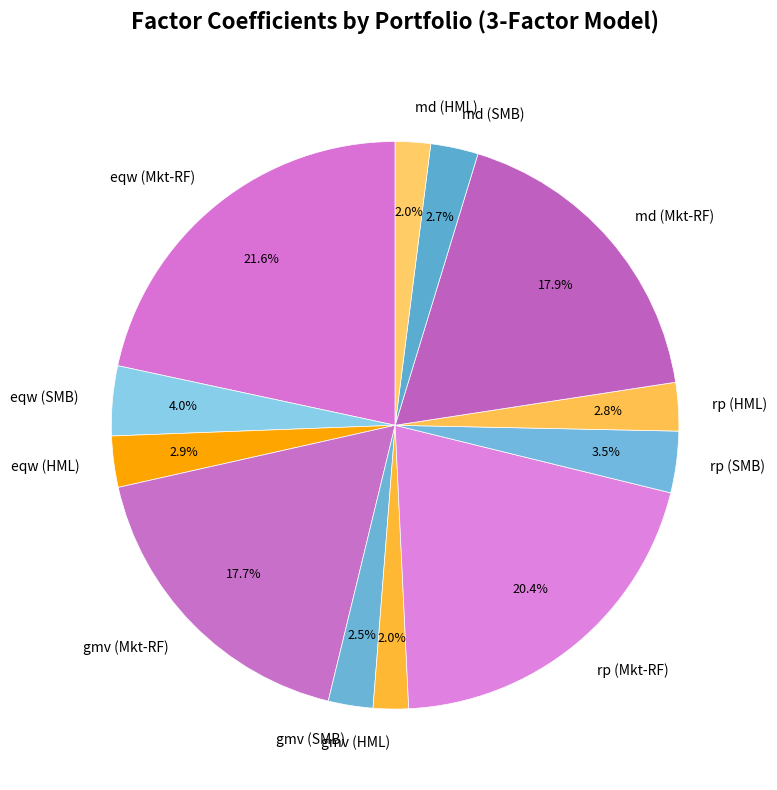

True or false: gmv (Mkt-RF) accounts for 9% of the total.

False